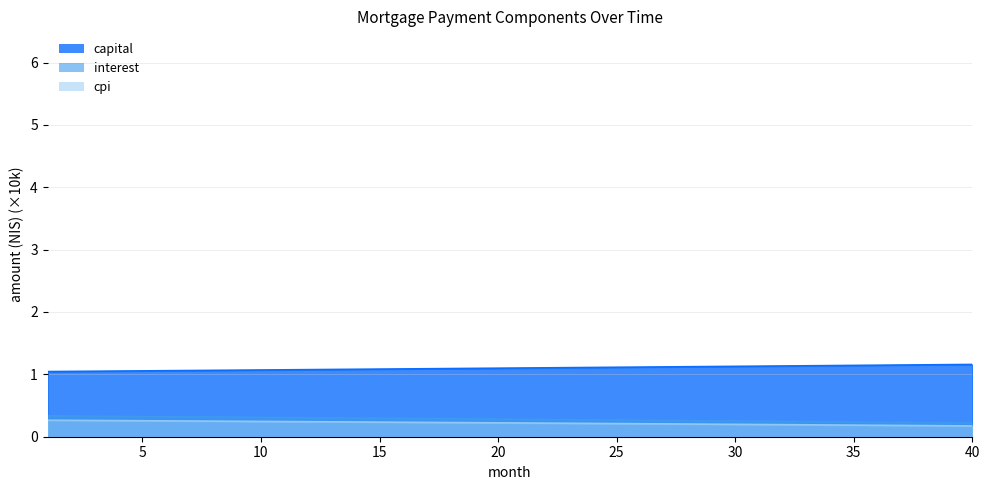

Reading left to right, what are all the values shown in this chart?

interest: 0.3	0.3	0.3	0.3	0.3	0.3	0.3	0.3	0.3	0.3	0.3	0.3	0.3	0.3	0.3	0.3	0.3	0.3	0.3	0.3	0.3	0.3	0.3	0.3	0.3	0.3	0.3	0.3	0.3	0.3	0.2	0.2	0.2	0.2	0.2	0.2	0.2	0.2	0.2	0.2
capital: 1.0	1.0	1.1	1.1	1.1	1.1	1.1	1.1	1.1	1.1	1.1	1.1	1.1	1.1	1.1	1.1	1.1	1.1	1.1	1.1	1.1	1.1	1.1	1.1	1.1	1.1	1.1	1.1	1.1	1.1	1.1	1.1	1.1	1.1	1.1	1.1	1.1	1.2	1.2	1.2
cpi: 0.3	0.3	0.3	0.3	0.3	0.3	0.3	0.2	0.2	0.2	0.2	0.2	0.2	0.2	0.2	0.2	0.2	0.2	0.2	0.2	0.2	0.2	0.2	0.2	0.2	0.2	0.2	0.2	0.2	0.2	0.2	0.2	0.2	0.2	0.2	0.2	0.2	0.2	0.2	0.2